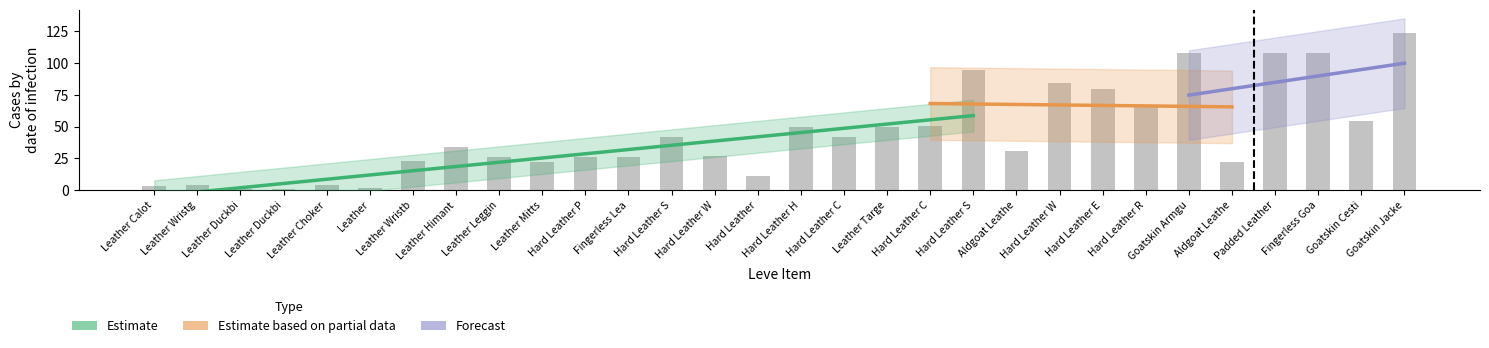

Reading left to right, what are all the values shown in this chart?

3.1	4.5	0.8	0.8	4.5	1.9	23.3	34.2	26.1	22.1	26.1	26.1	42.1	26.7	11.2	50.0	42.1	50.0	50.5	94.5	30.6	84.6	79.9	65.2	108.0	22.2	108.0	108.0	54.9	123.5